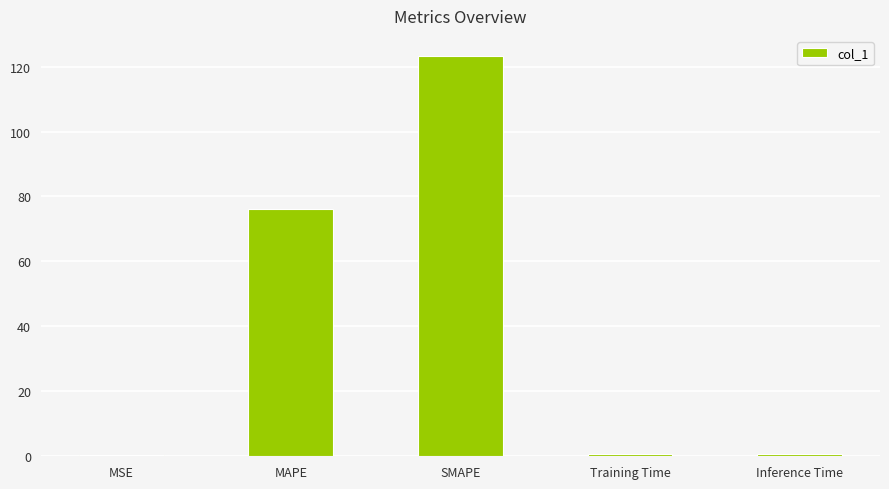

Where is the data nearest to the value 61?

MAPE